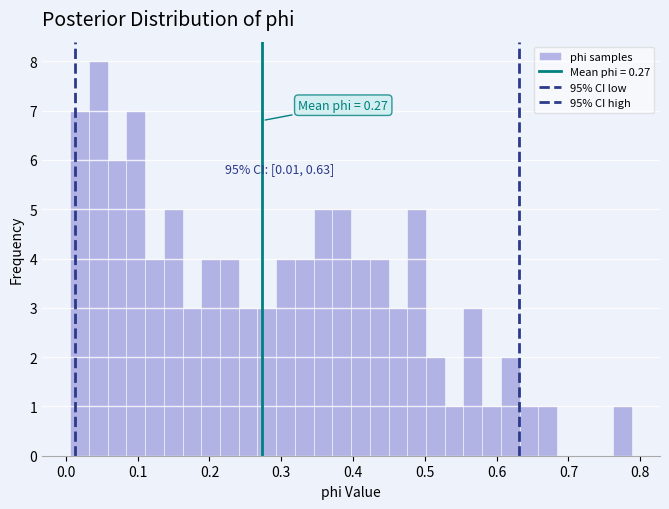

Read against the x-axis, roughly where is the centre of the tallest bar?

0.05